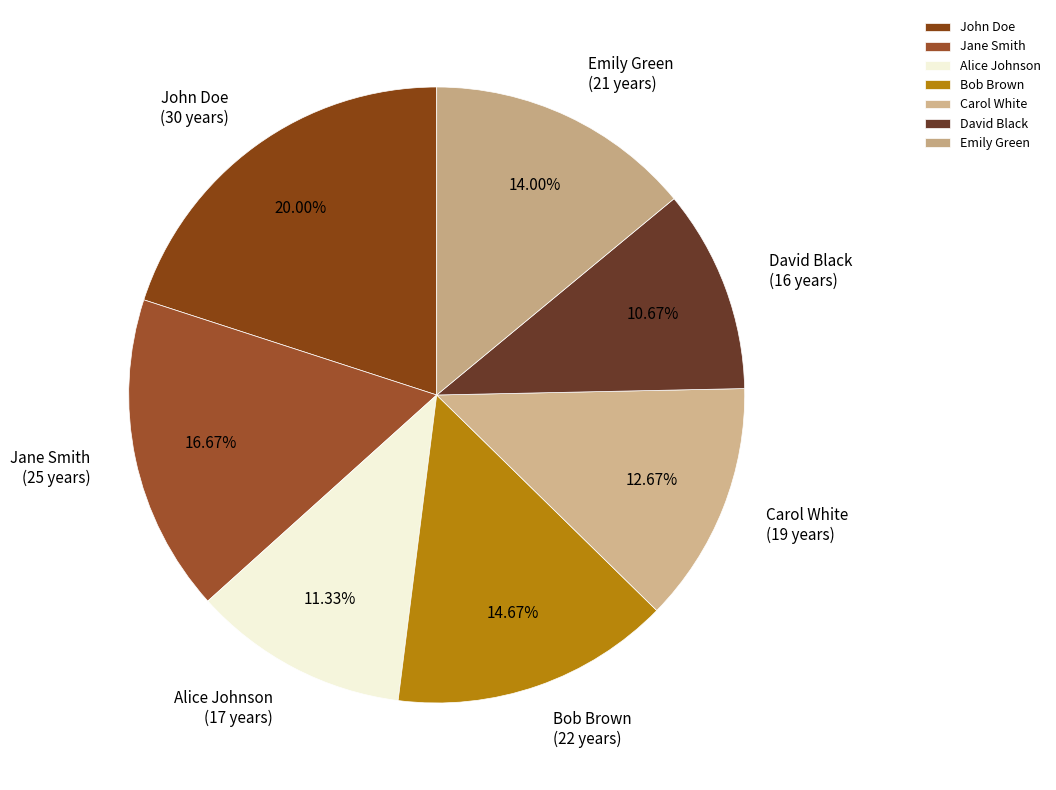

The David Black slice represents 11% of the pie. True or false?

True